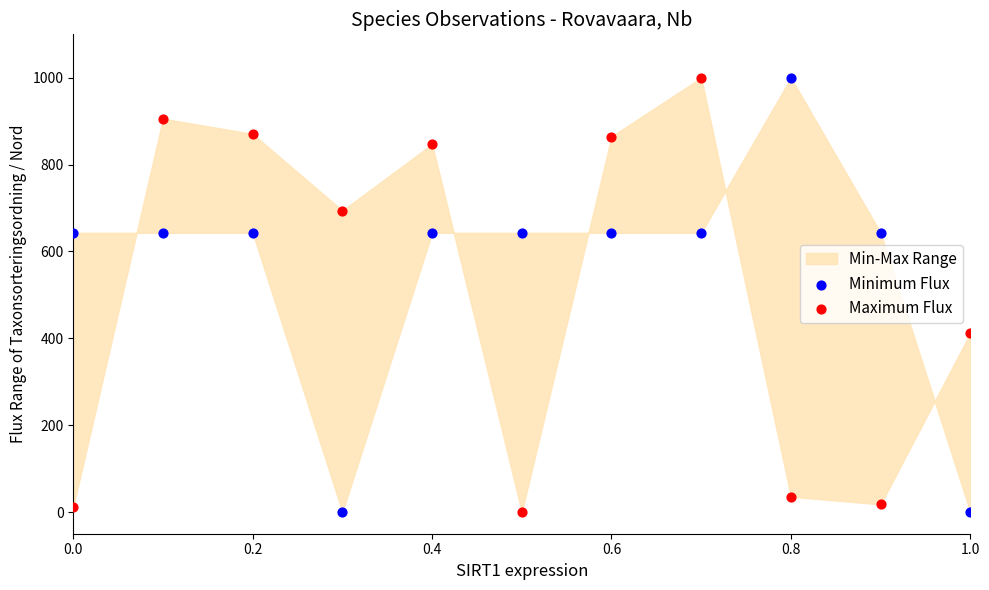

Across all data points, what is the range of X values (max minus min)?

1.0